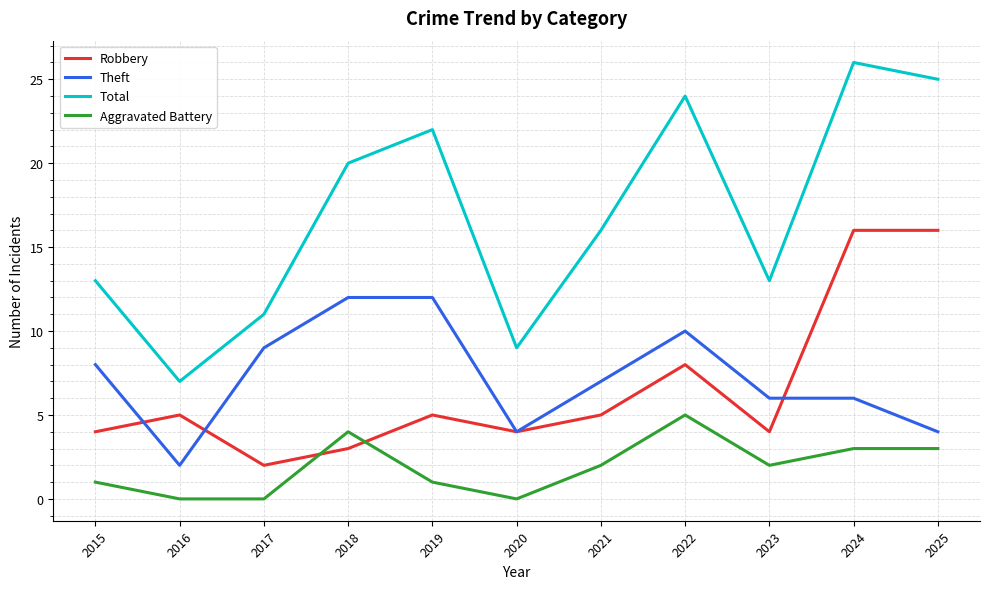

What is the approximate value of Total at 2016?

7